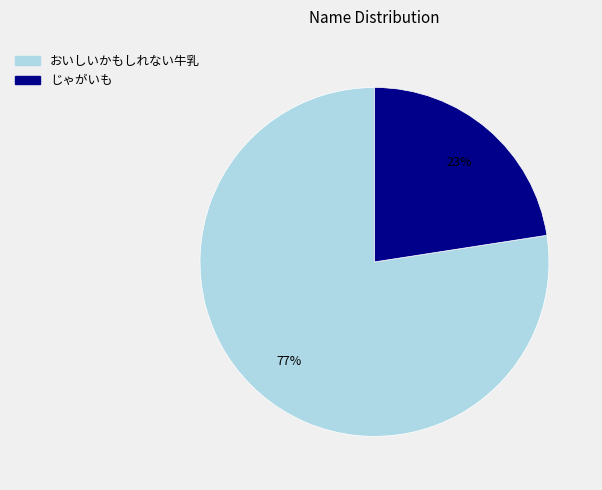

Which category has the smallest portion of the pie?

じゃがいも